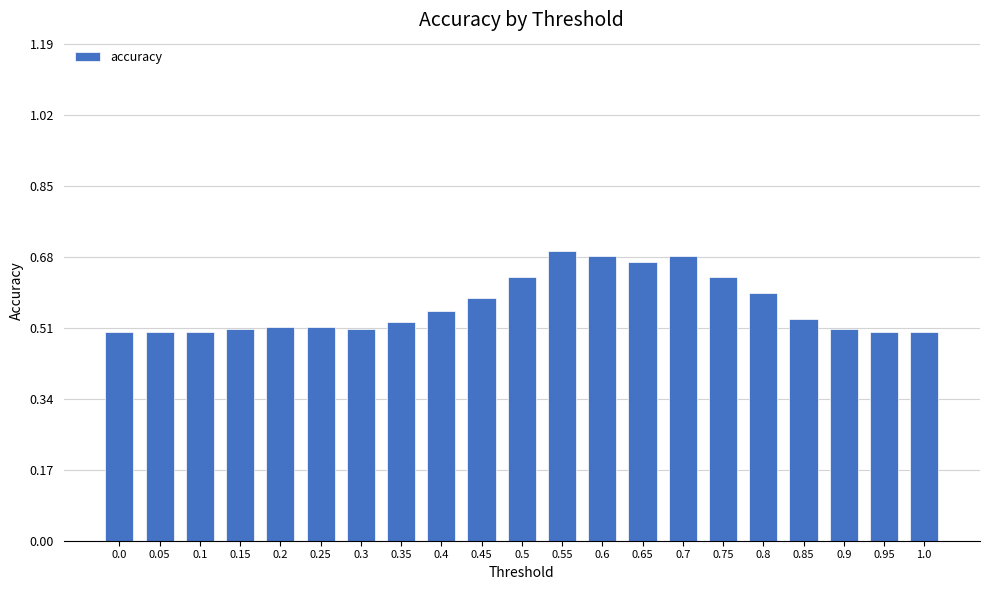

What is the sum of all values?

11.8